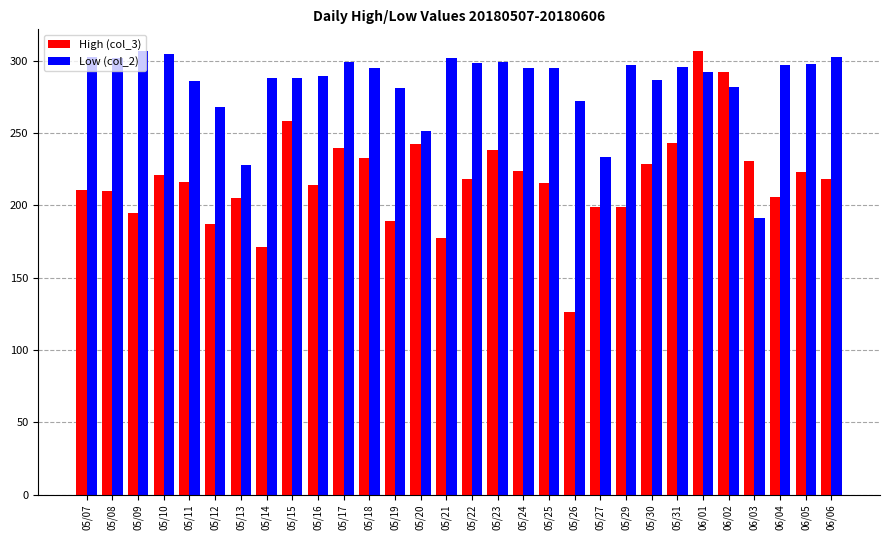

Rank the series by their average value, from lowest to highest.

High (col_3), Low (col_2)